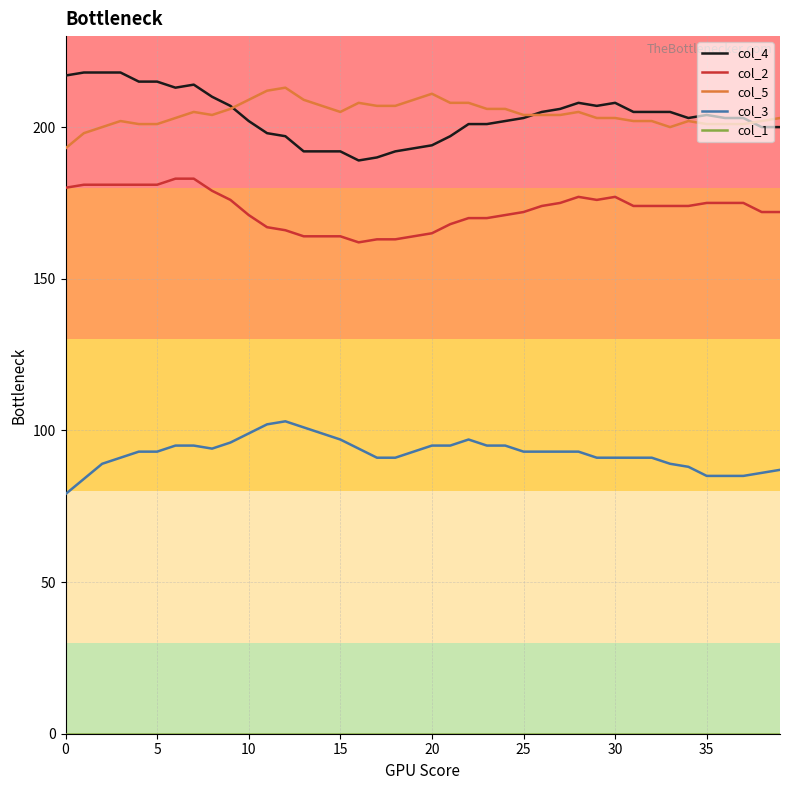

What is the greatest value displayed?

218